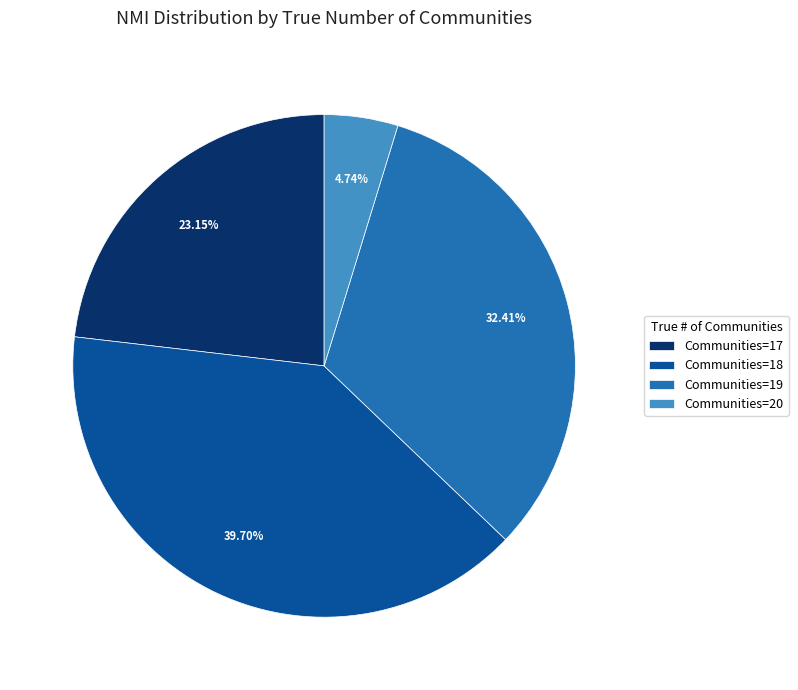

Is there a majority slice in this chart?

No